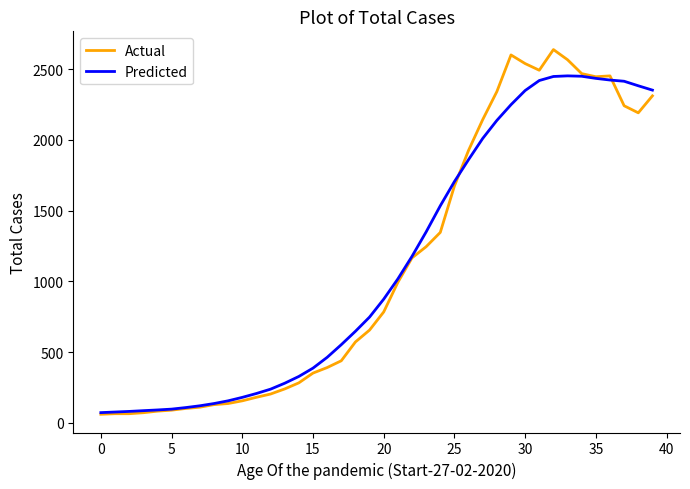

Which series has the widest spread of values?

Actual